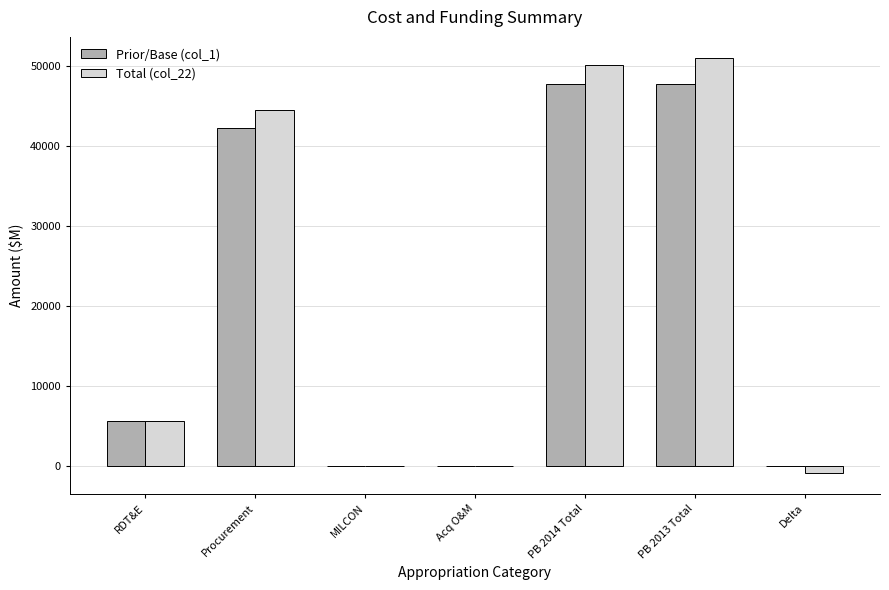

Is the value of Total (col_22) at PB 2014 Total greater than the value of Prior/Base (col_1) at Procurement?

Yes